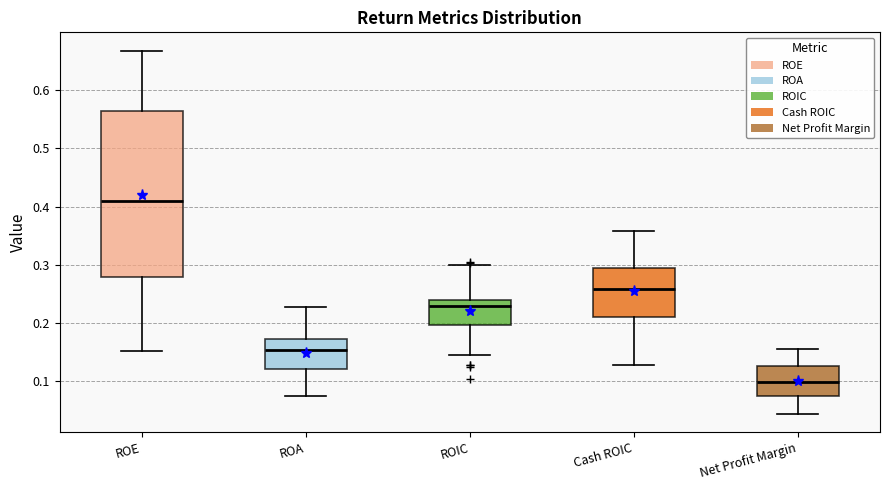

Which box's median line is the highest?

ROE